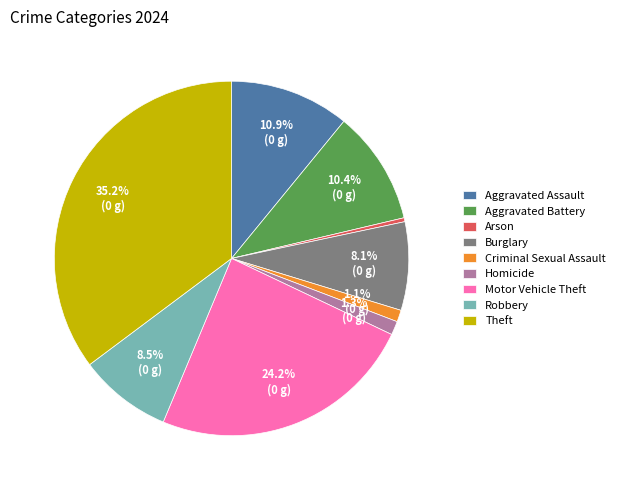

To the nearest percent, what portion does Criminal Sexual Assault represent?

1%